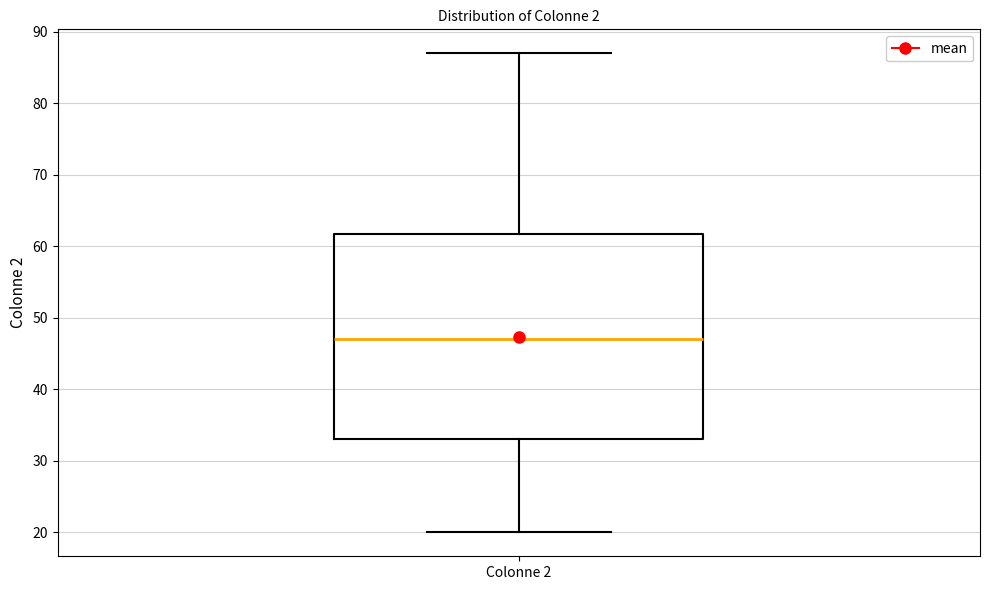

Where is the upper edge of the box for Colonne 2 on the y-axis? The values are not printed on the chart, so give them approximately, as read against the axis.

62